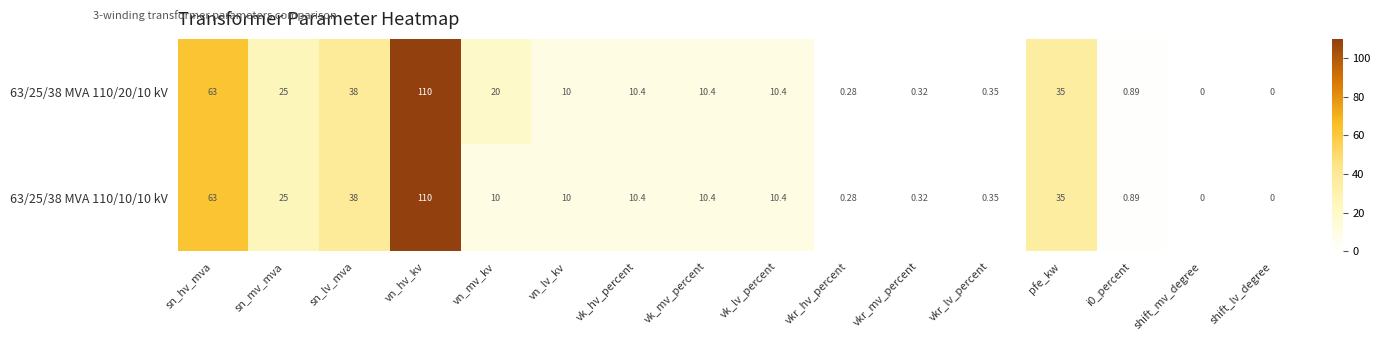

At how many categories does at least one series exceed 67?

1